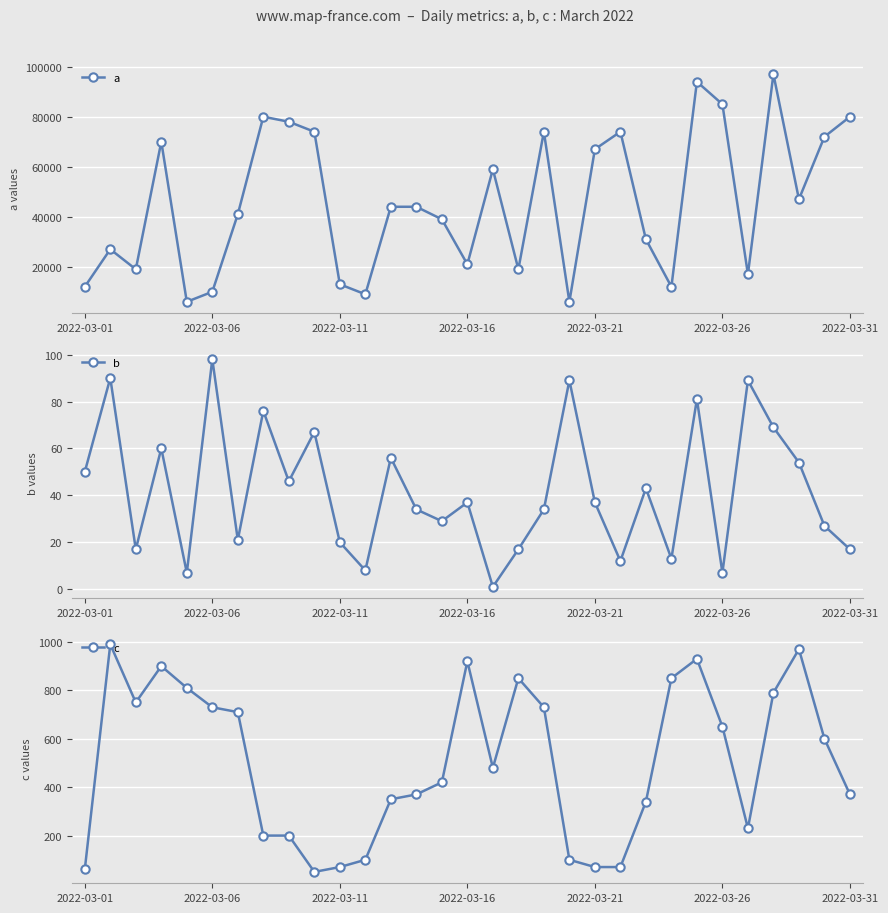

In a, how many points are lower than both neighbors (excluding endpoints)?

9